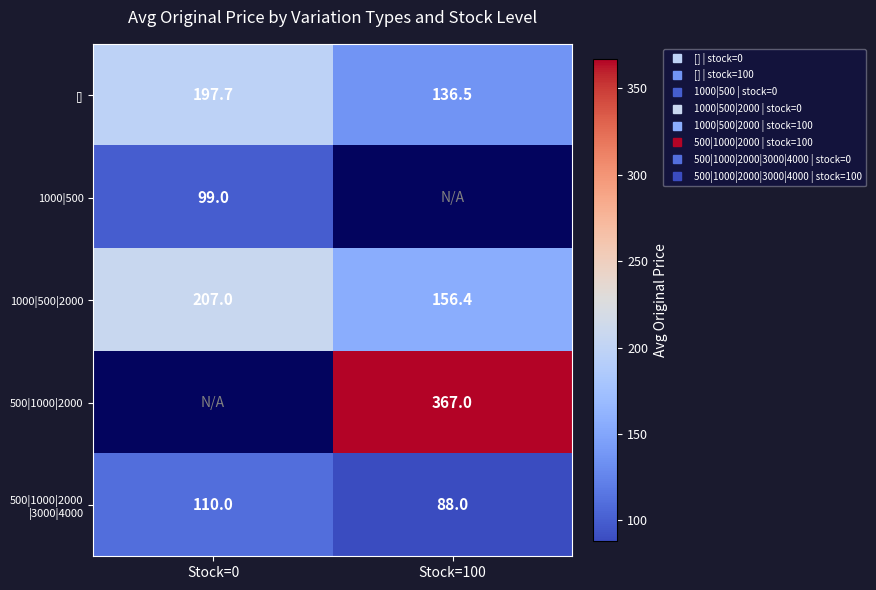

What is the sum of all 1000|500|2000 values?

363.4